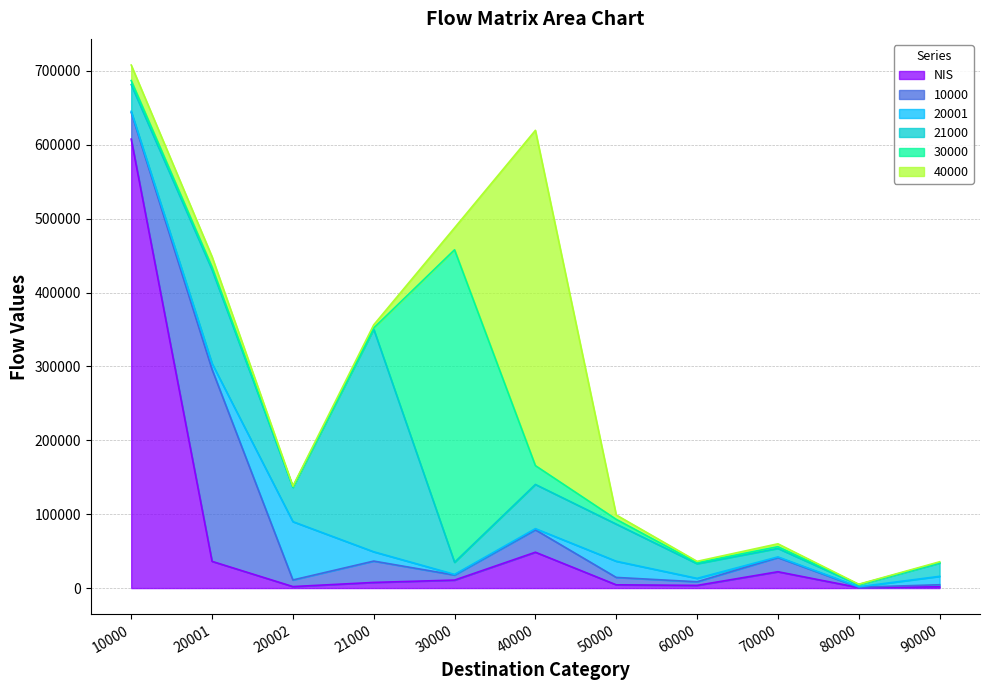

What is the approximate value of 30000 at 20001?

3424